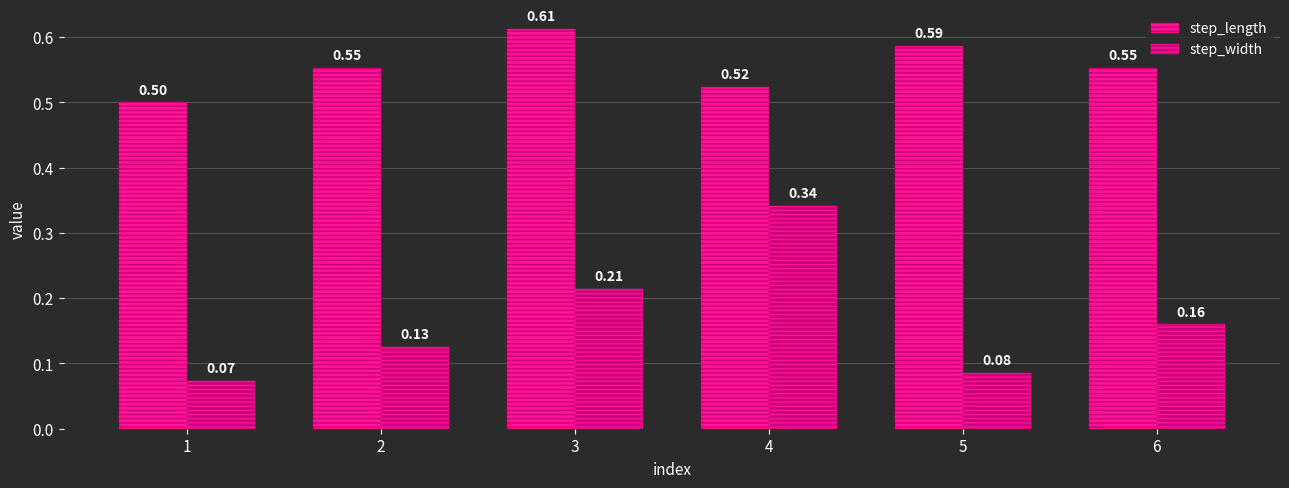

What is the spread (max minus min) of values at 5?

0.5